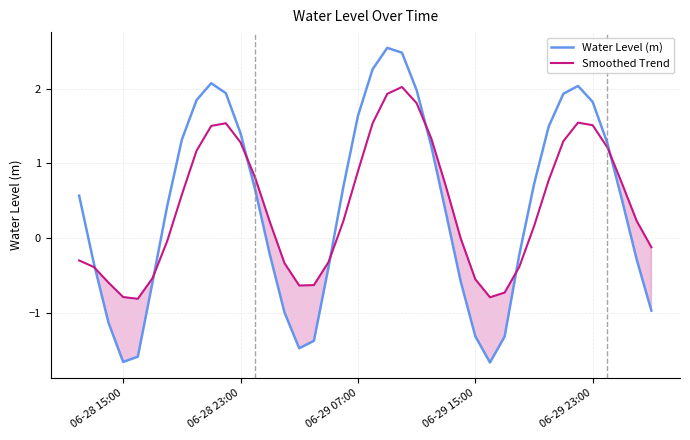

Which series ends up on top after the final intersection of Smoothed Trend and Water Level (m)?

Smoothed Trend